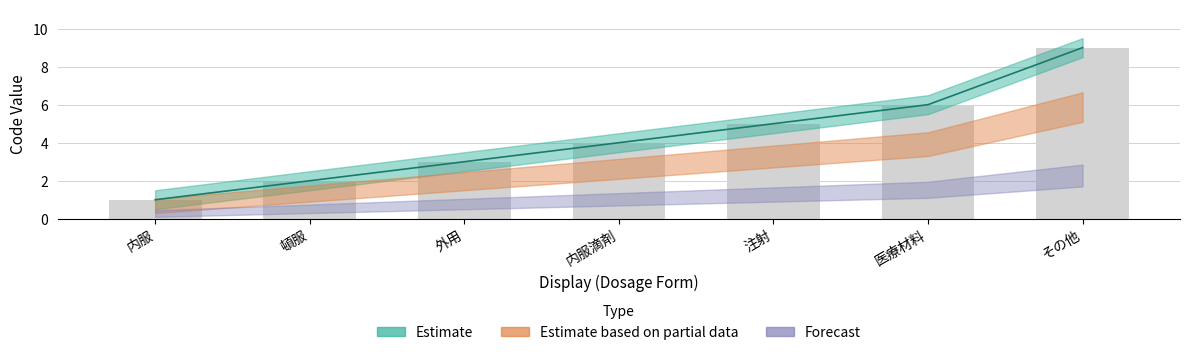

Which category has the highest value across all series?

その他